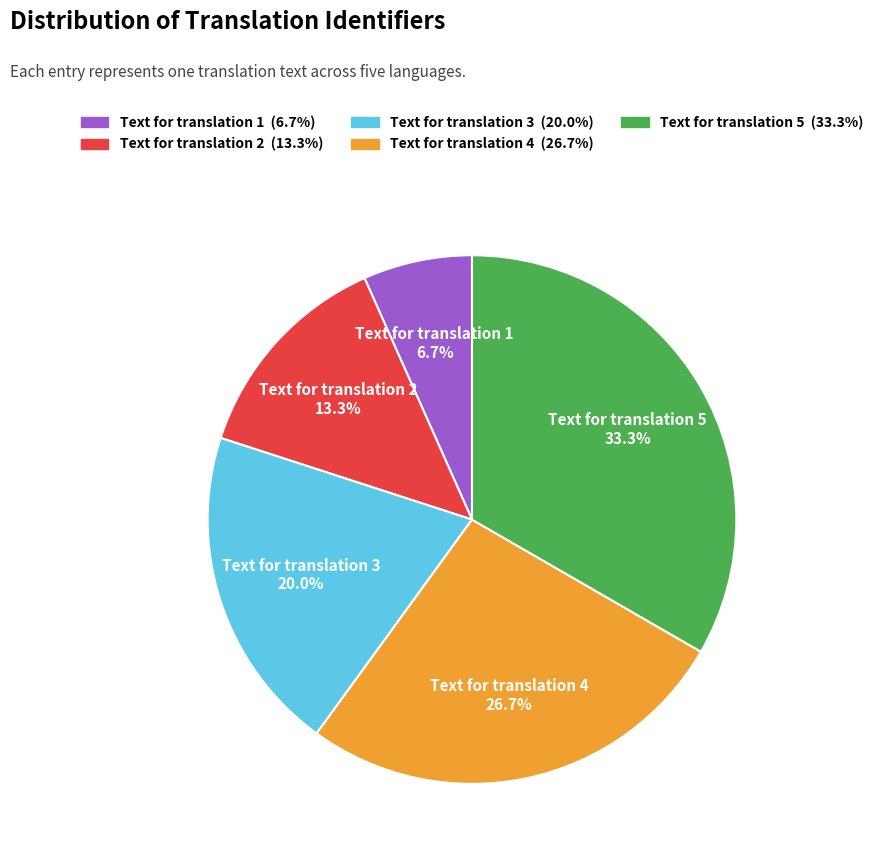

To the nearest percent, what is the combined percentage of Text for translation 3 and Text for translation 4?

47%